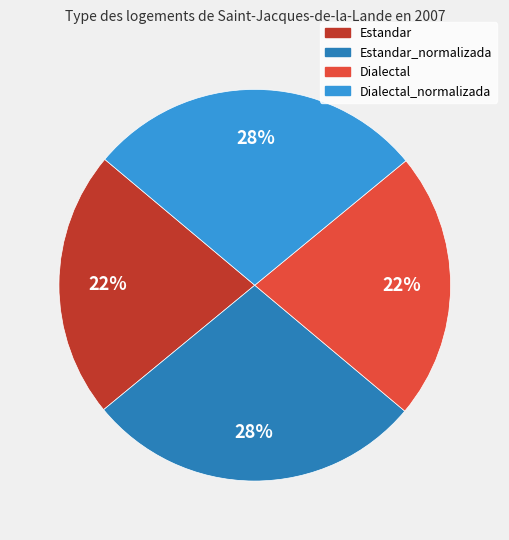

Is there a majority slice in this chart?

No